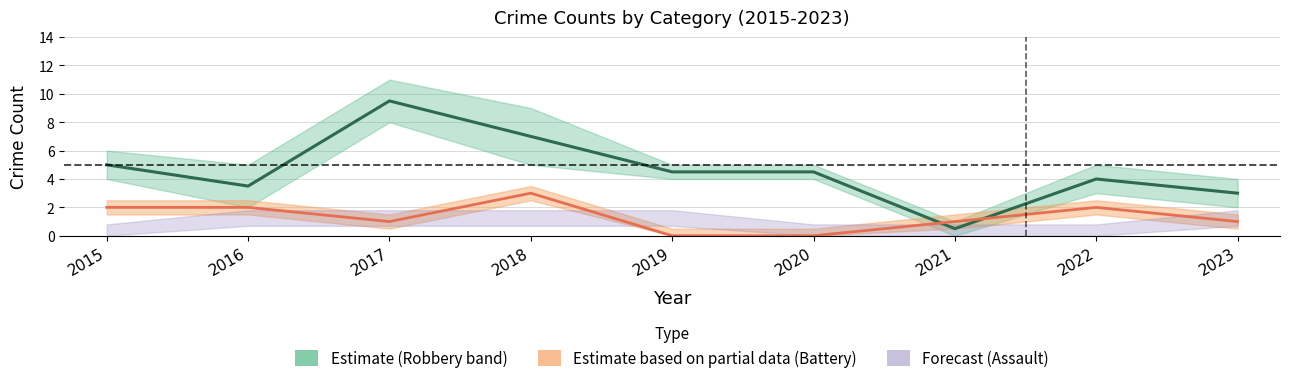

Which series has the largest range (max minus min)?

Robbery